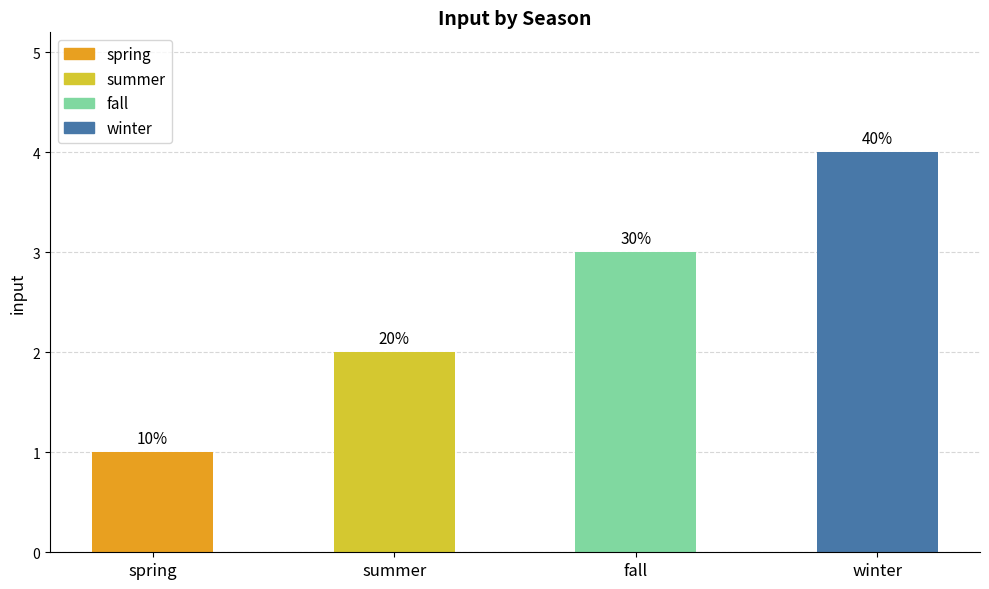

List the labels in order of value, largest first.

winter, fall, summer, spring